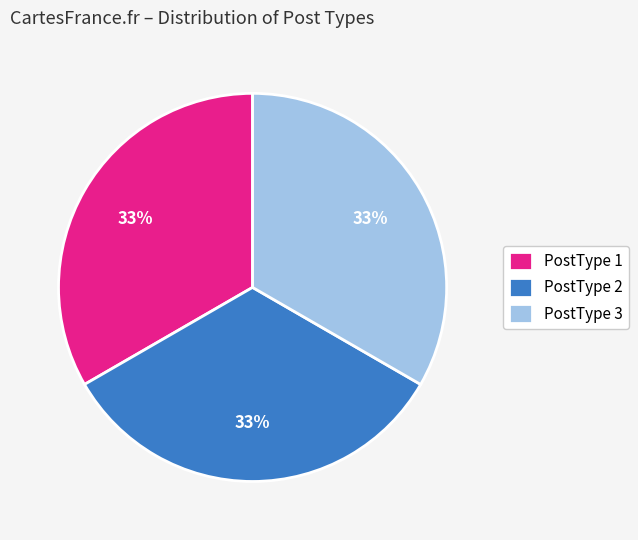

Do PostType 1 and PostType 3 together represent more than half of the pie?

Yes